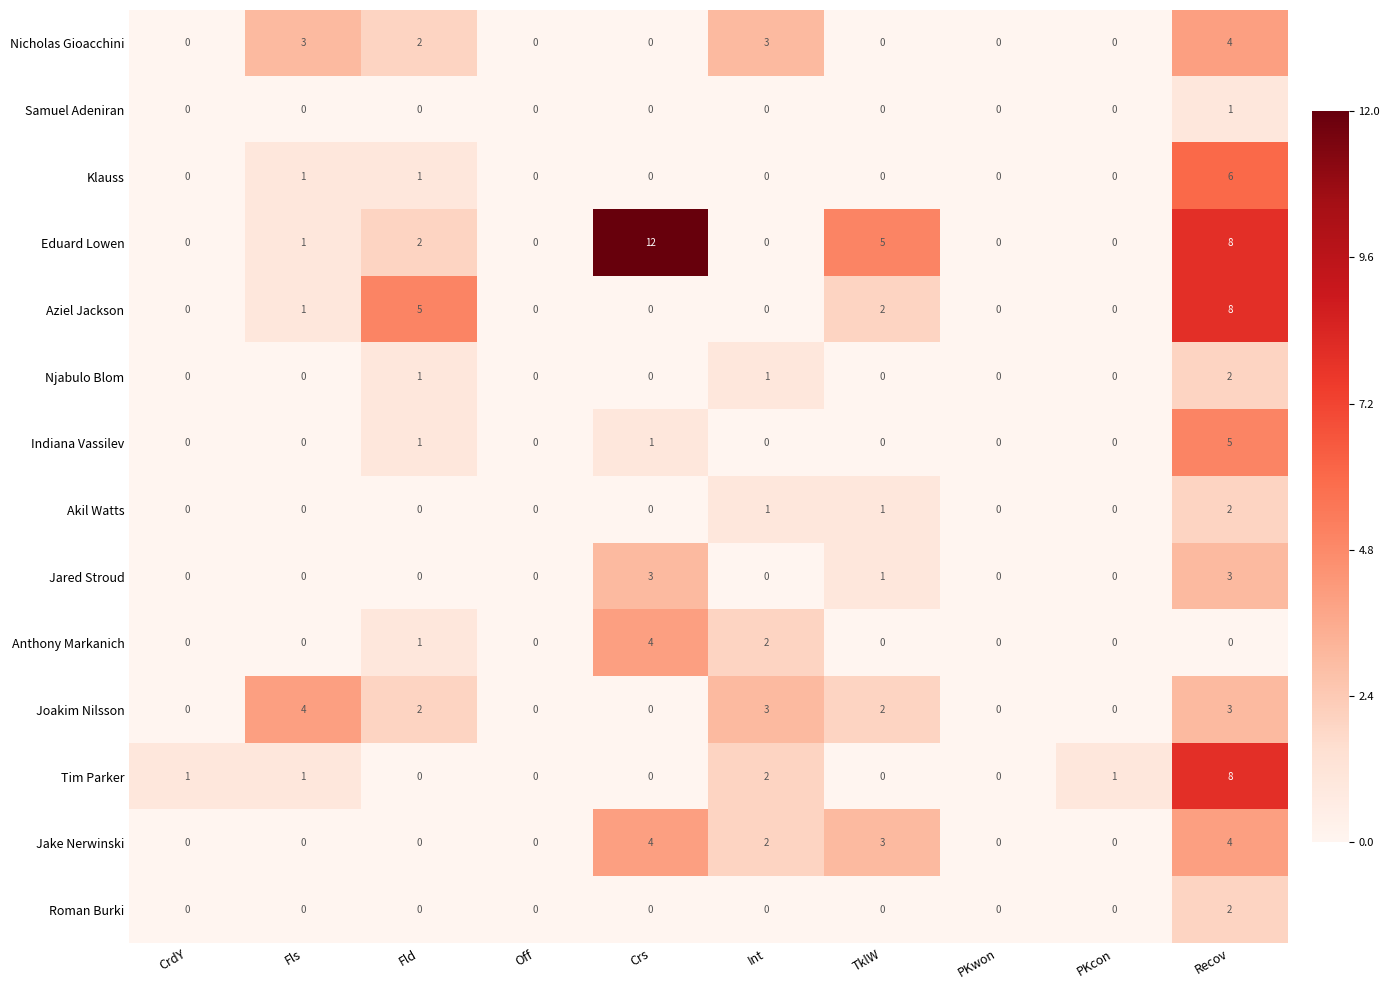

What is the greatest value displayed?

12